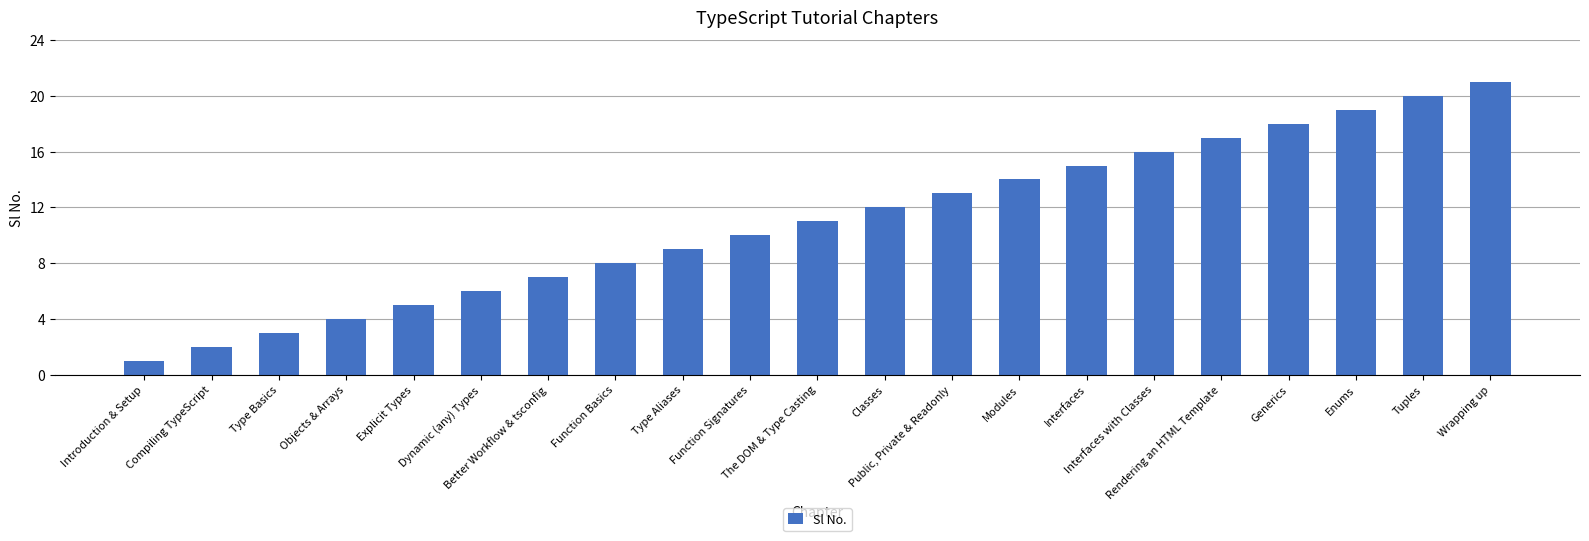

The chart shows a value of 16 at Interfaces with Classes. True or false?

True